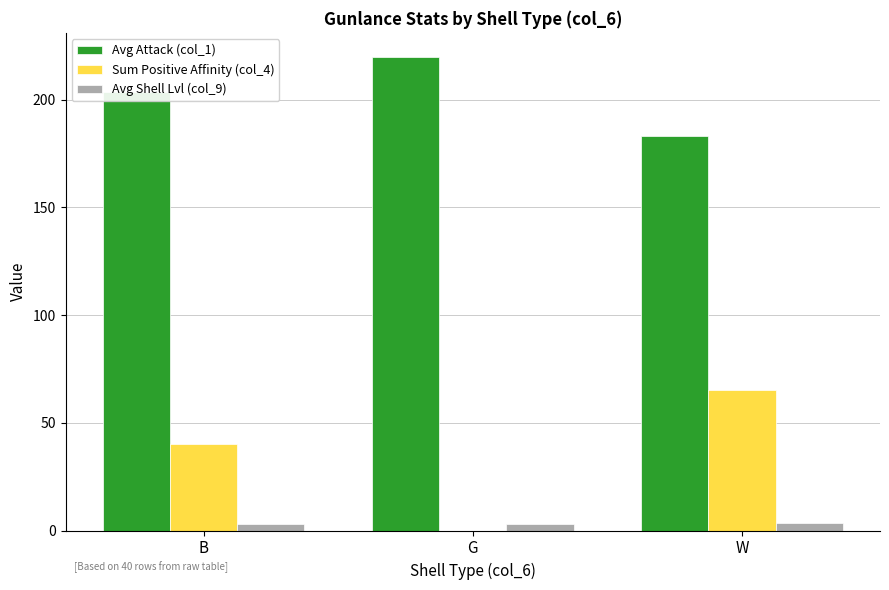

The Avg Attack (col_1) series shows 86.3 at G. True or false?

False